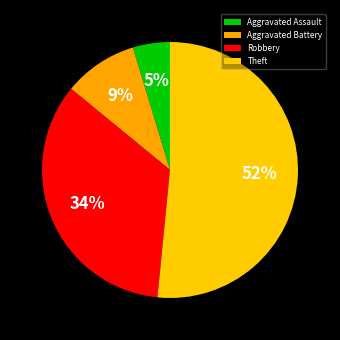

True or false: Robbery accounts for 46% of the total.

False